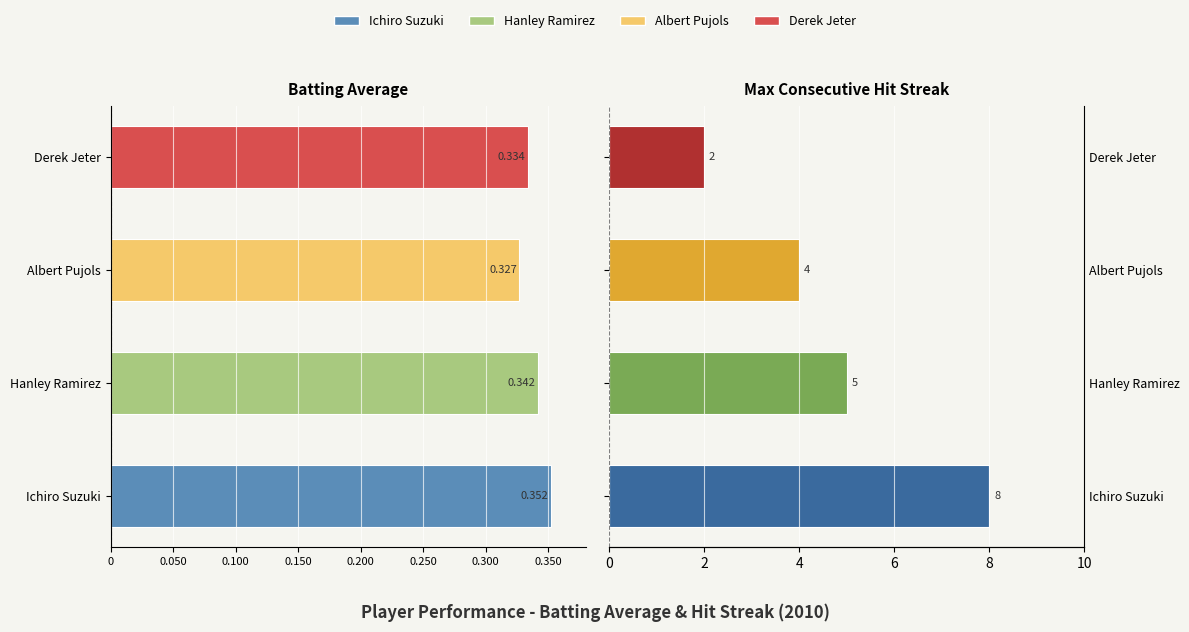

Count the number of categories in the chart.

4